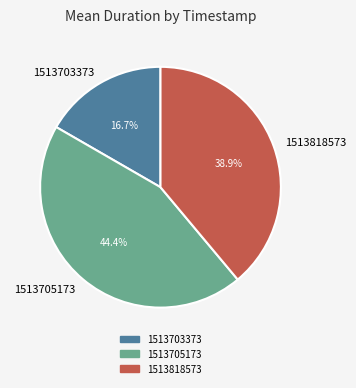

Is it true that 1513703373 is 17% of the pie?

True